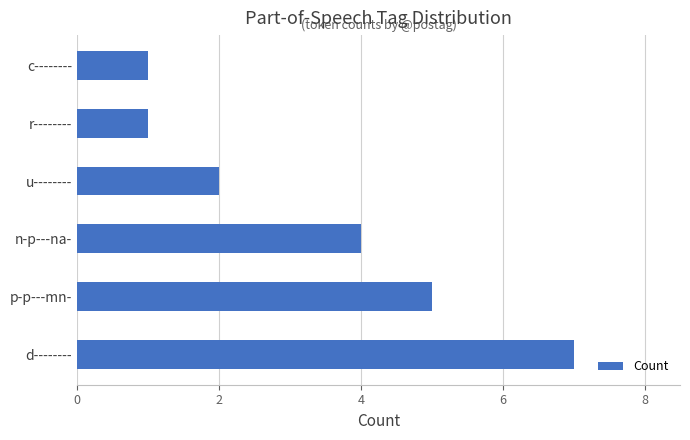

Count the number of data series in this chart.

1